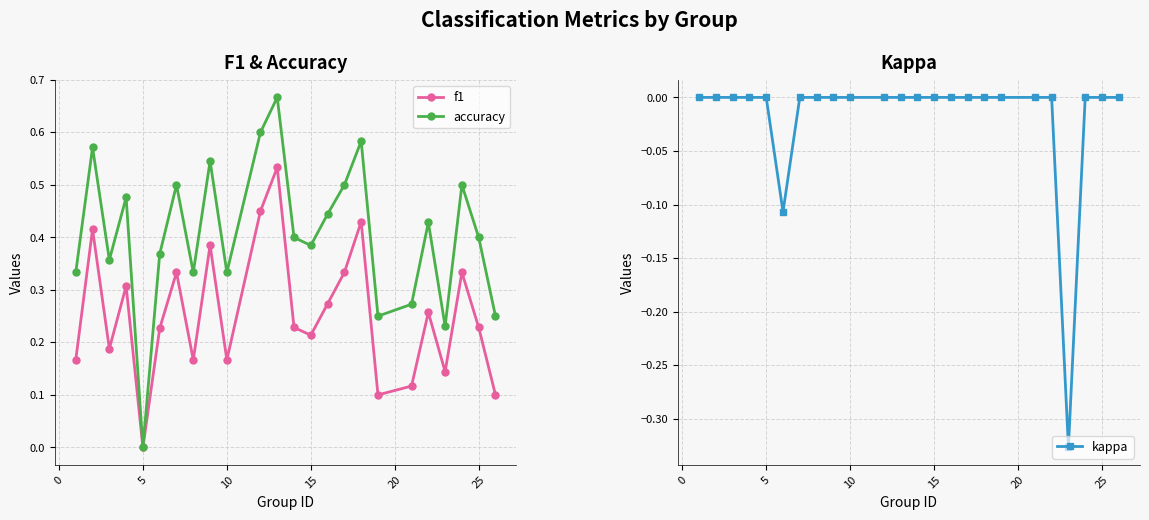

True or false: kappa has more than 2 points higher than both neighbors.

False